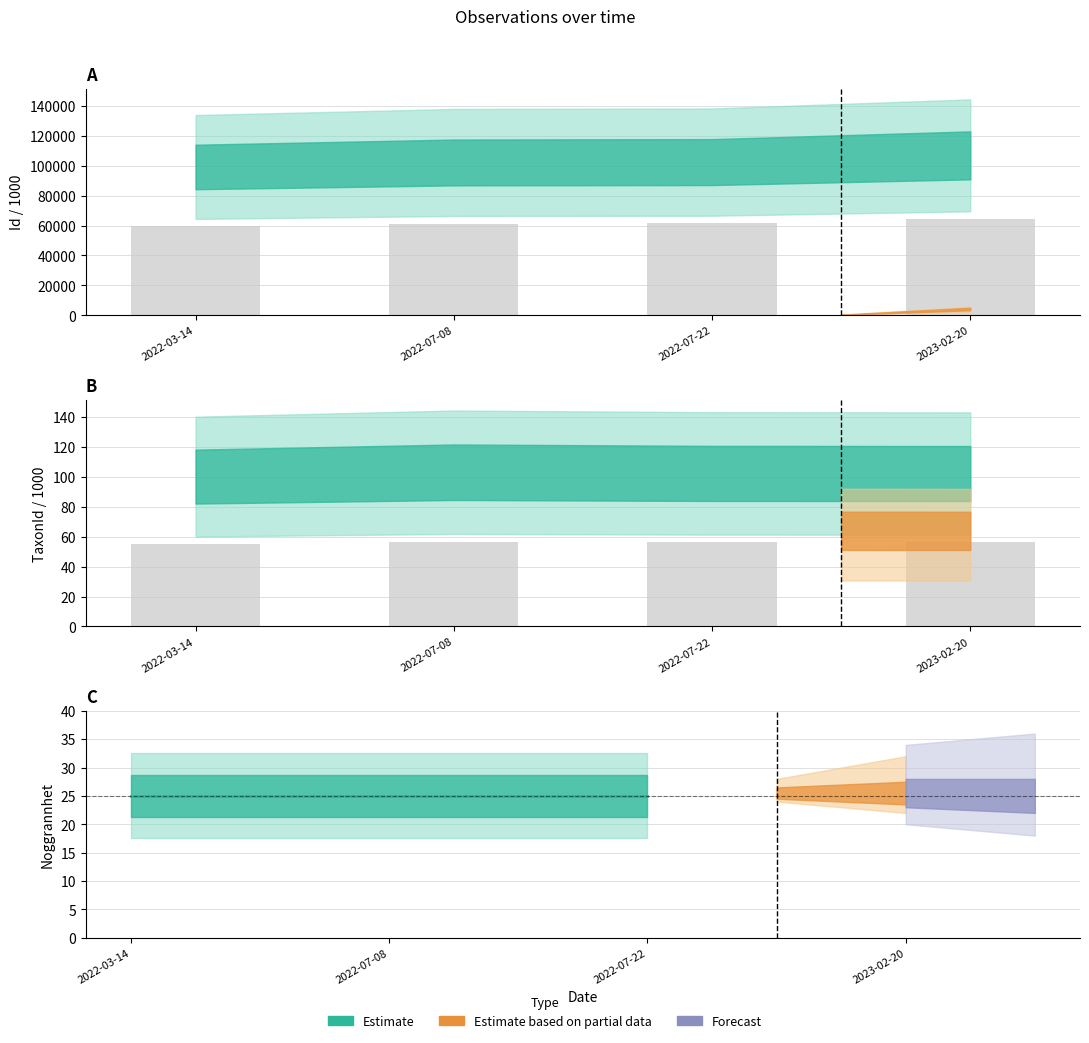

How many groups of bars are there?

4